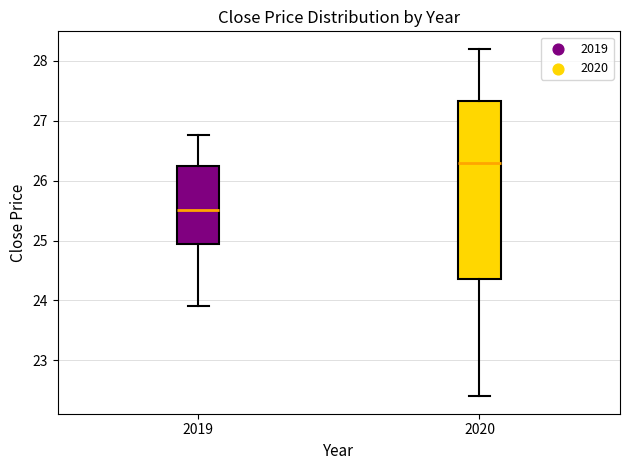

Which box is the tallest, from its lower edge to its upper edge?

2020